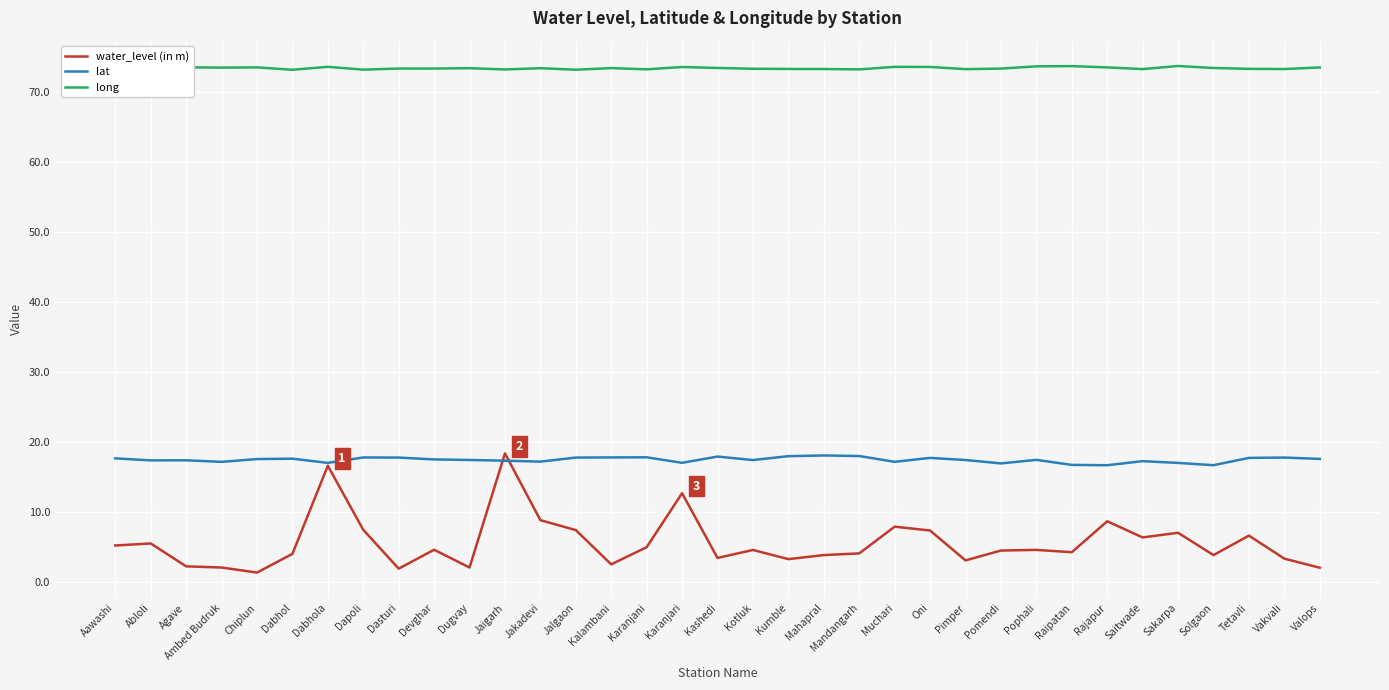

Count the number of categories in the chart.

35